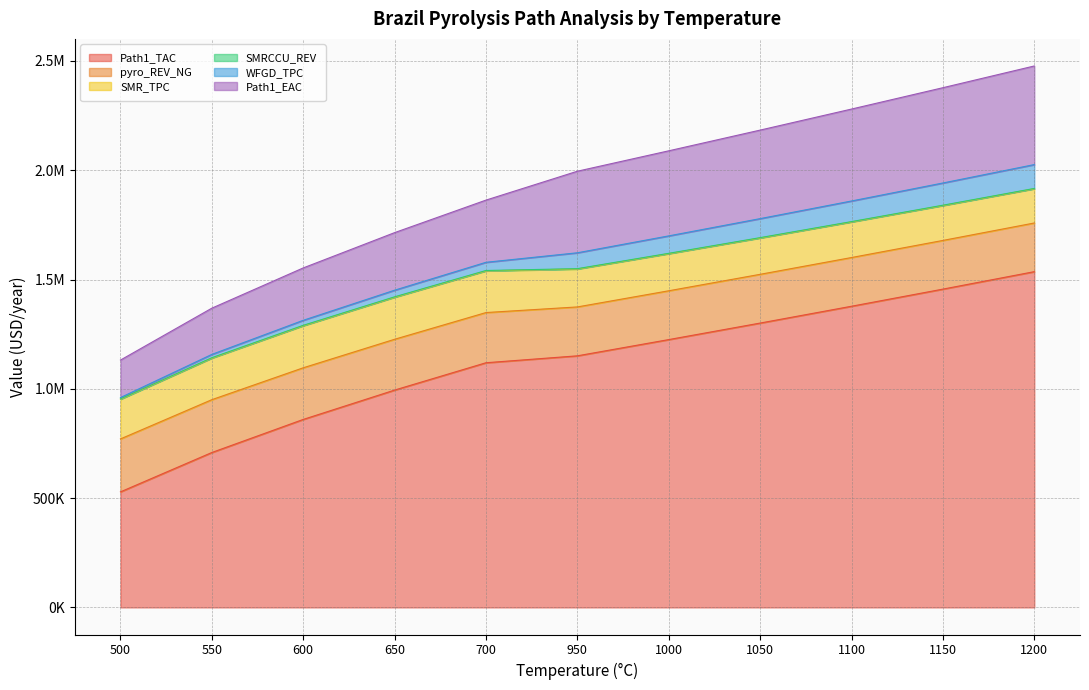

At how many categories does at least one series exceed 35613?

11